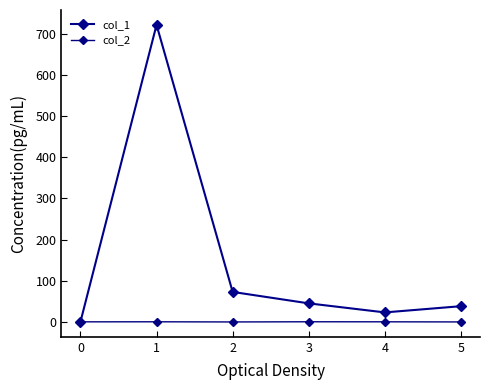

Is this an area chart (filled region under the line)?

No